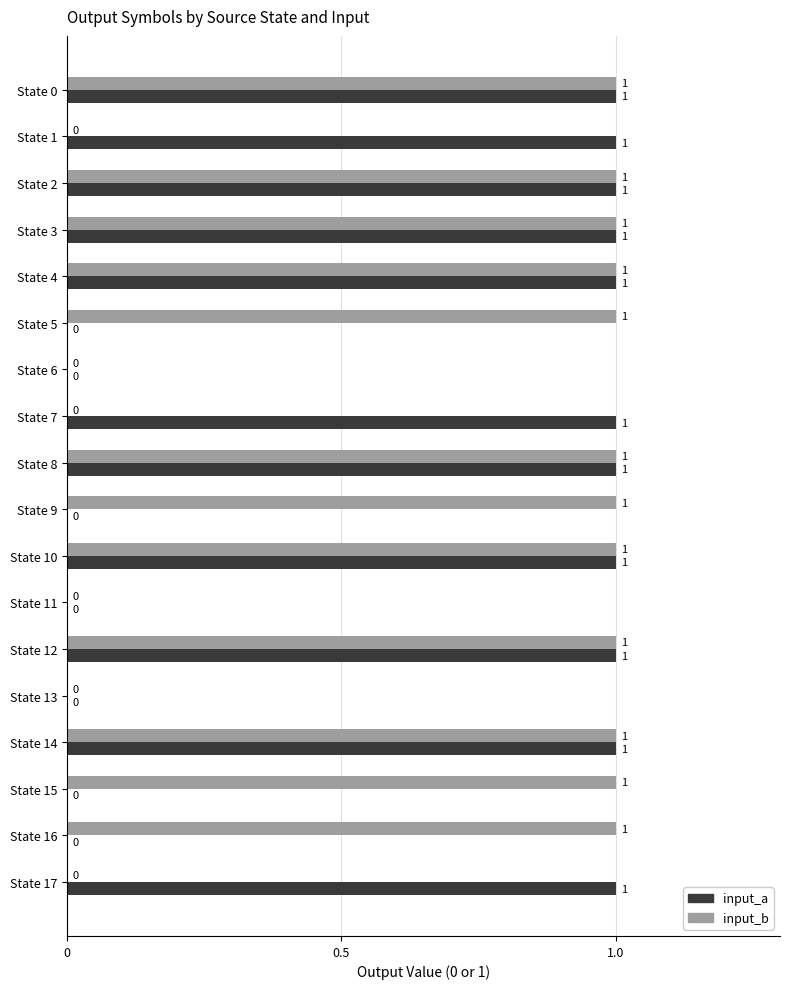

What is the average value of the input_a series?

1